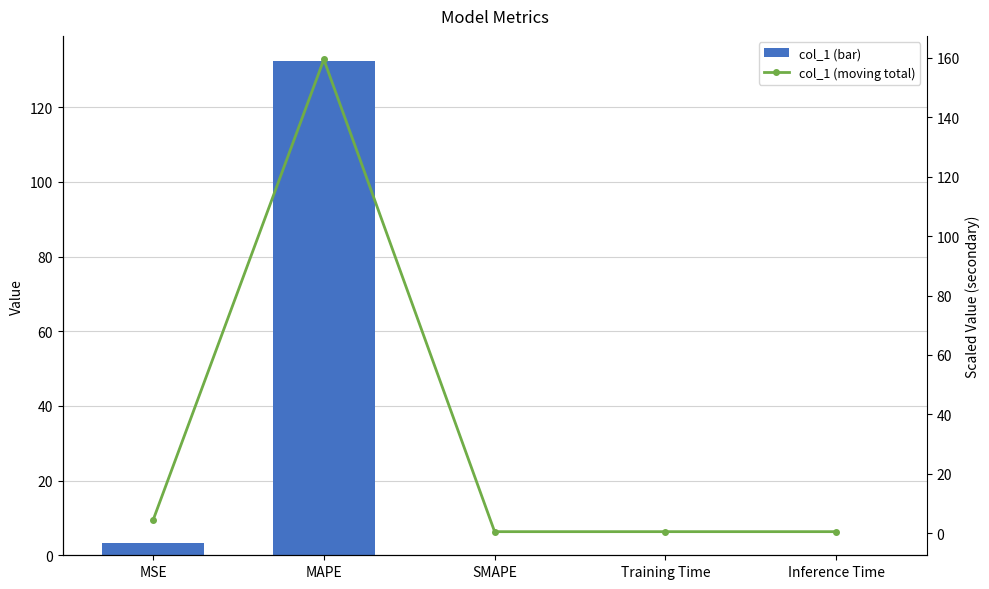

What is the label of the 1st bar from the left?

MSE